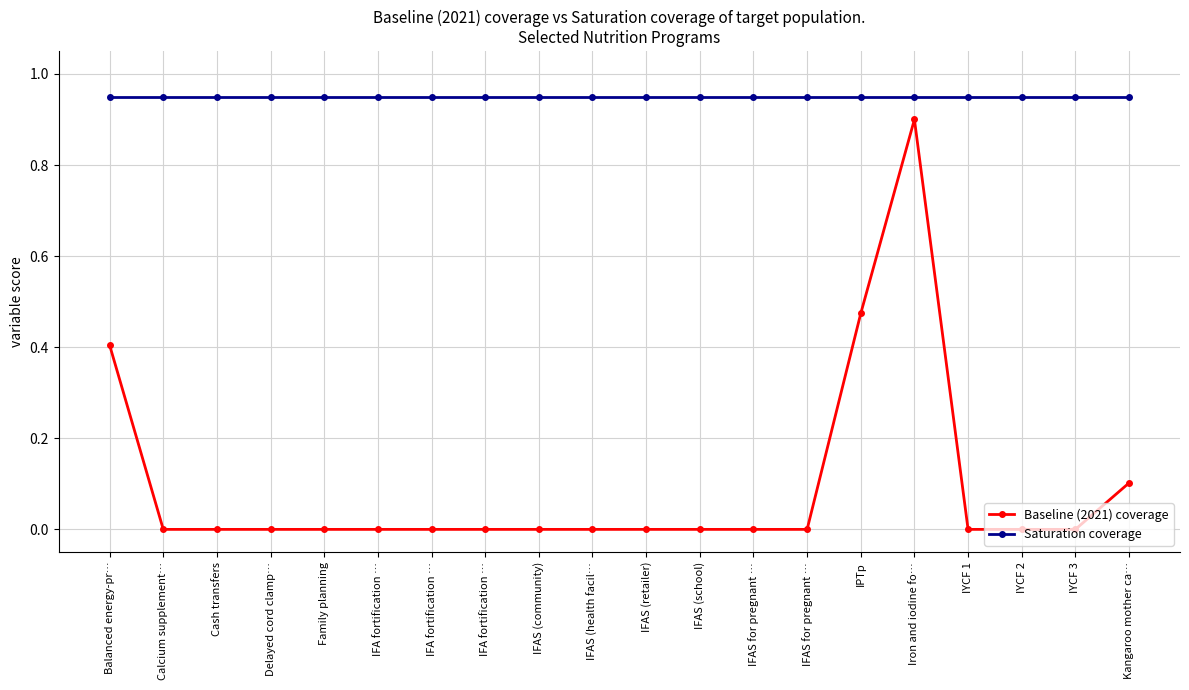

Does the chart have visible grid lines?

Yes